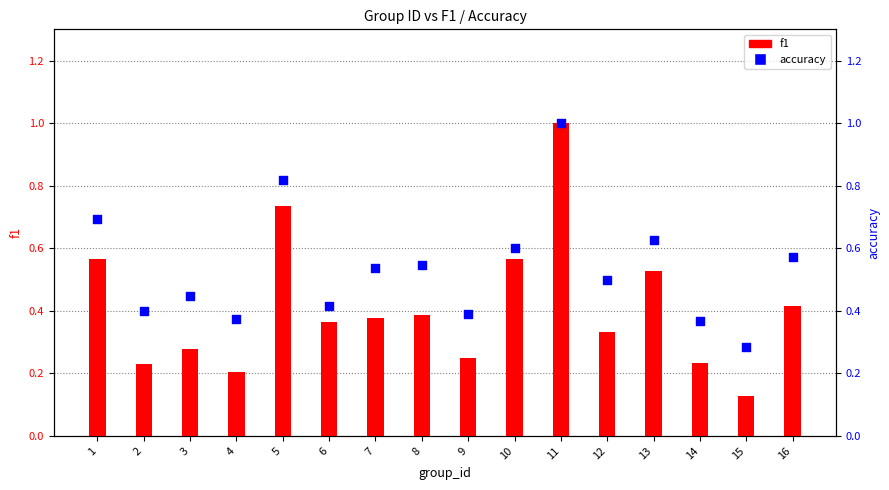

Which series reaches the maximum Y coordinate?

f1